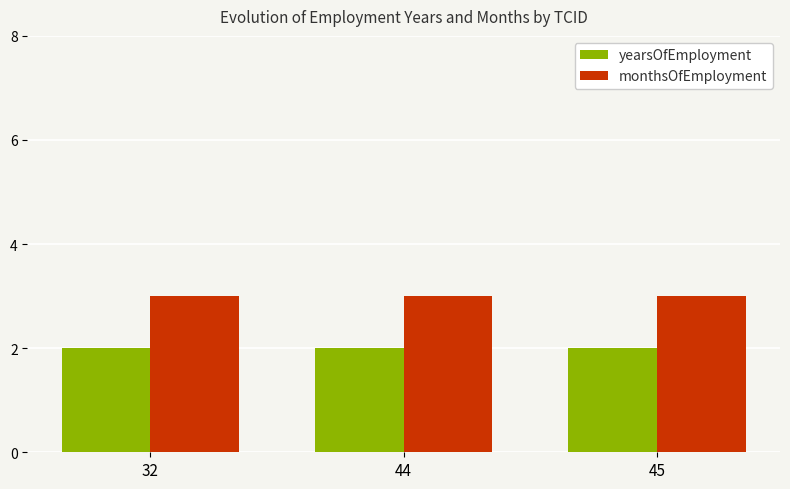

Read the monthsOfEmployment value at 32.

3